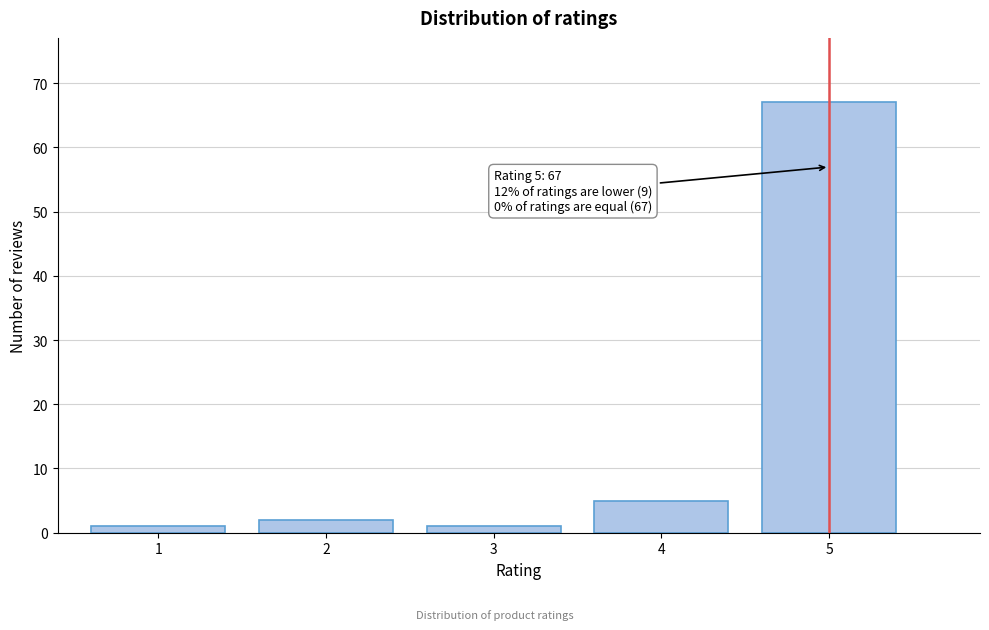

Reading left to right, list all the values displayed in this chart.

1	2	1	5	67